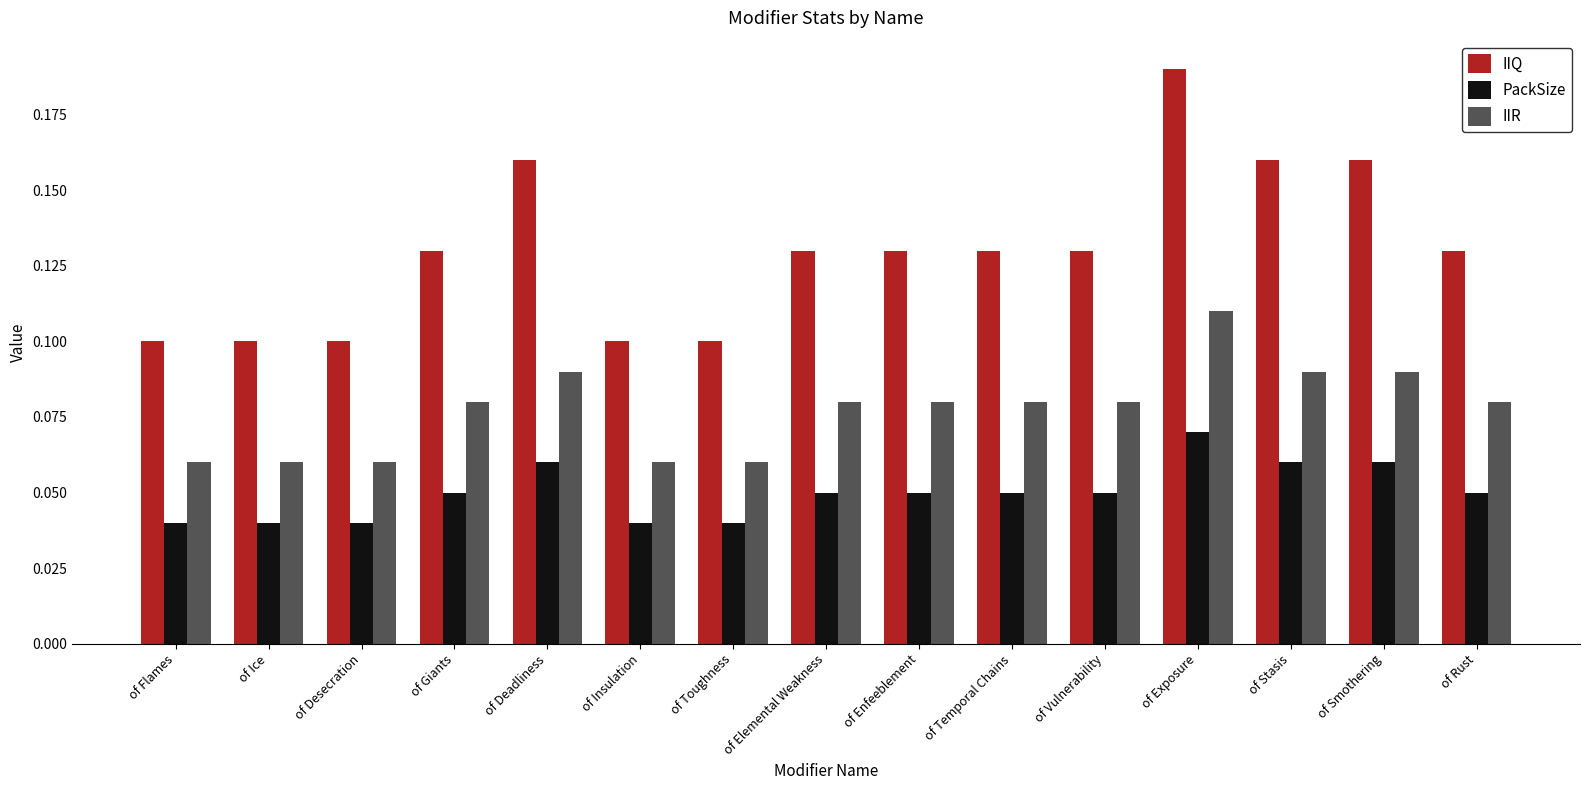

At of Temporal Chains, list the series in order from largest to smallest.

IIQ, IIR, PackSize